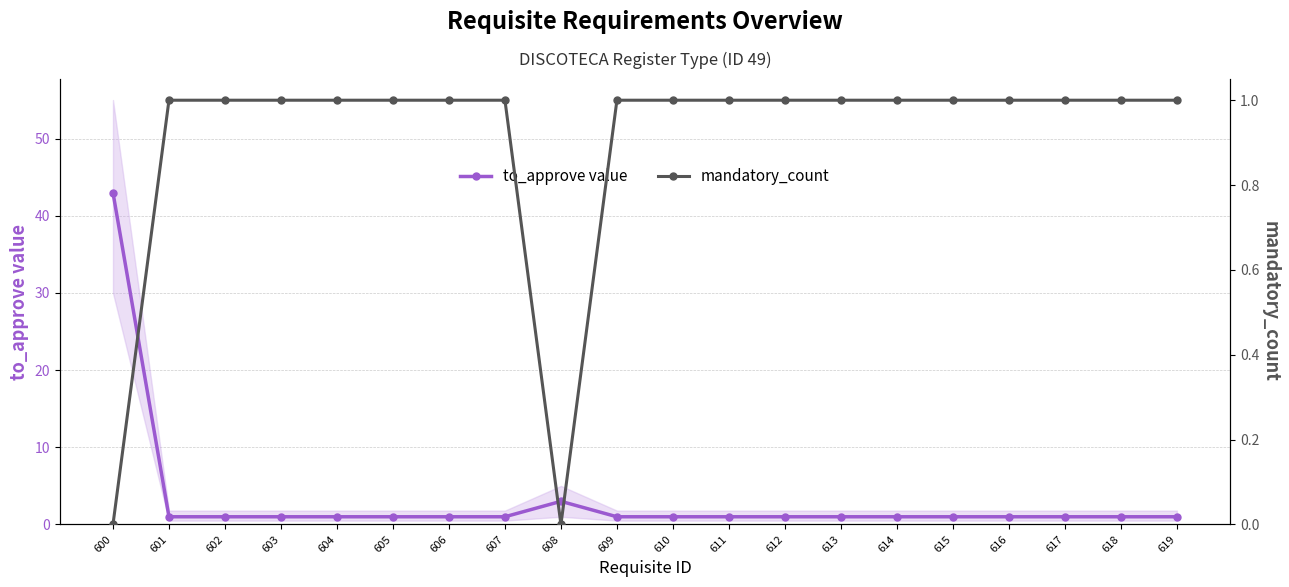

Where is the first local minimum for mandatory_count?

608